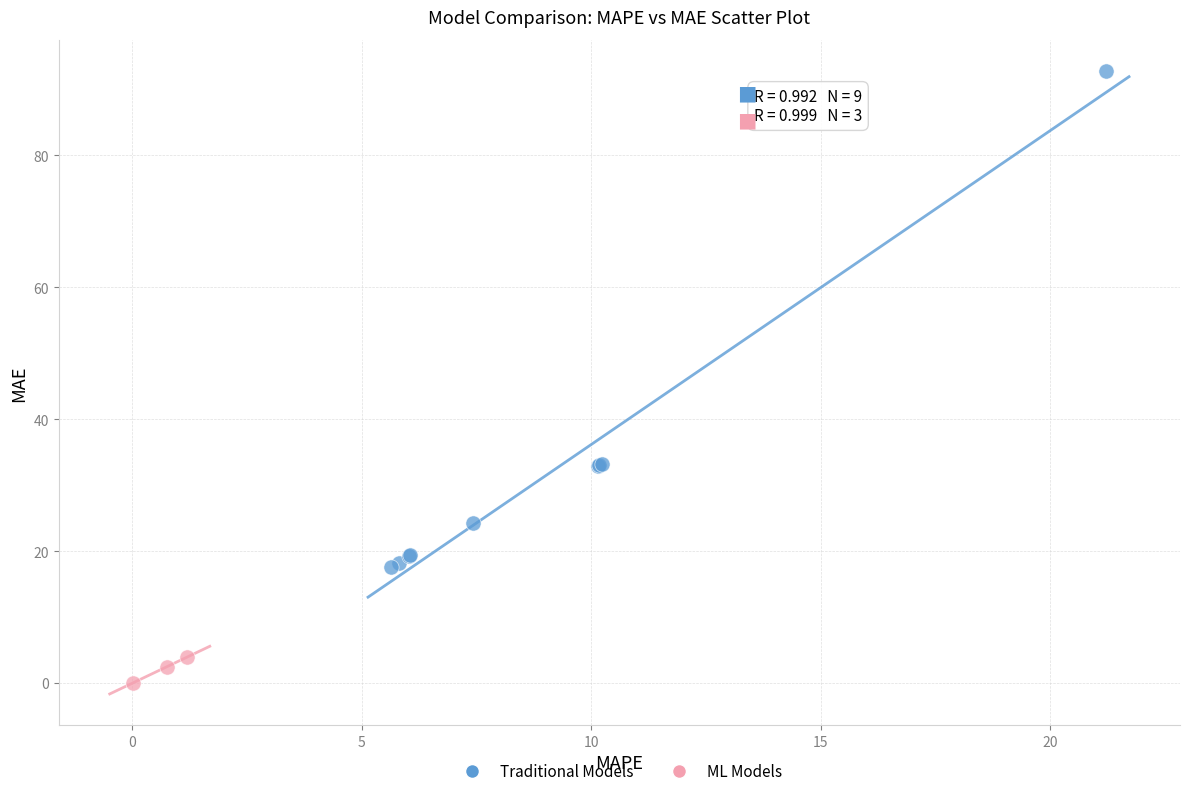

Which series contains the lowest Y value?

ML Models